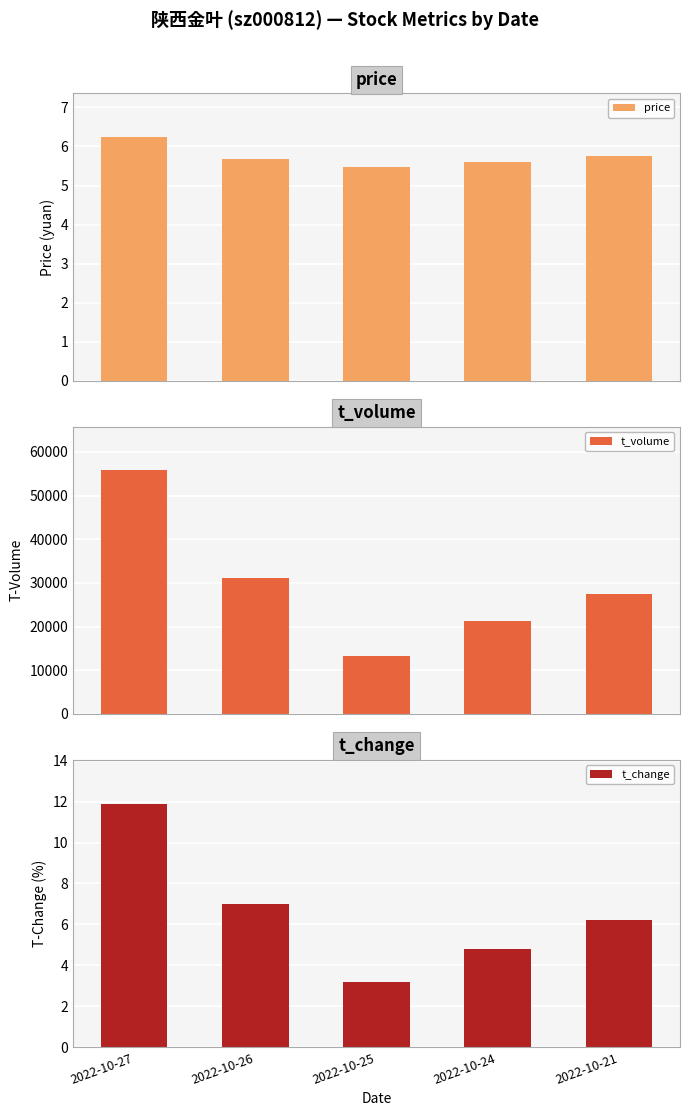

What are all the series names shown in the legend?

price, t_volume, t_change